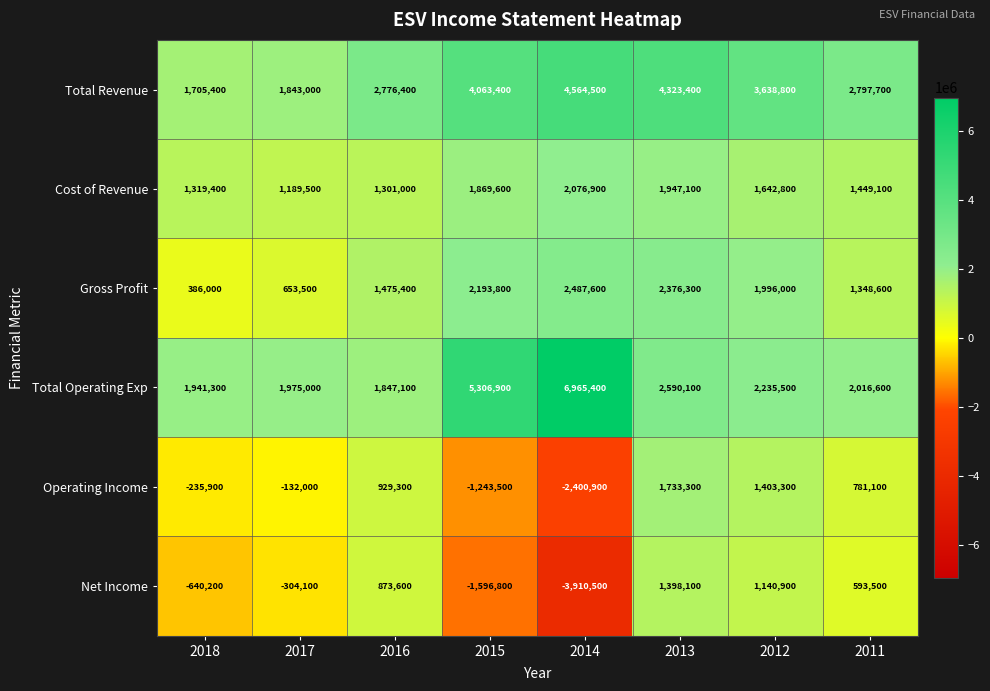

What is the sum of the Gross Profit values at 2013 and 2016?

3851700